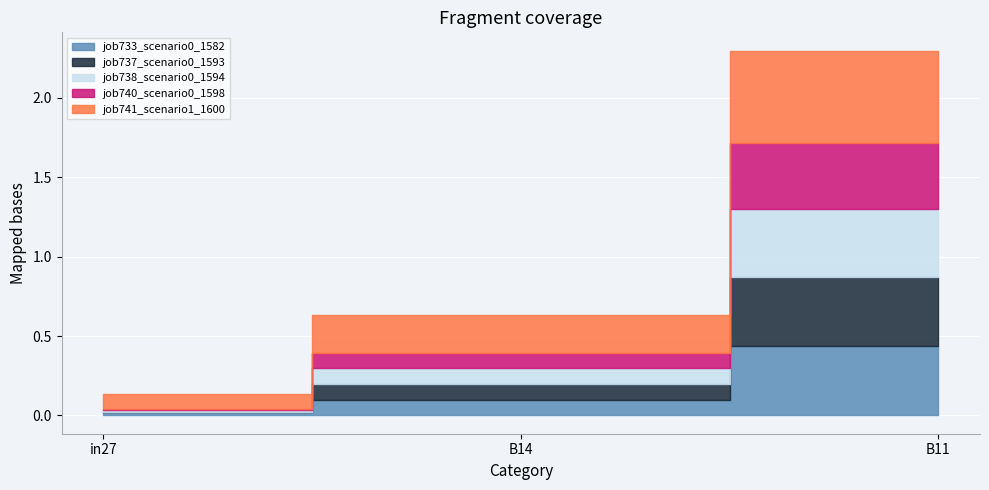

Which has a higher value, in27 or B14?

B14